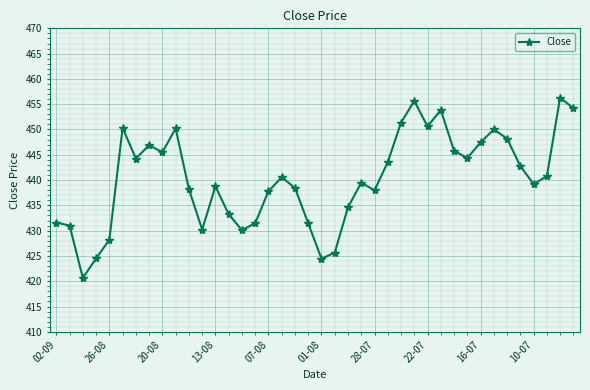

What is the maximum value shown in the chart?

456.3